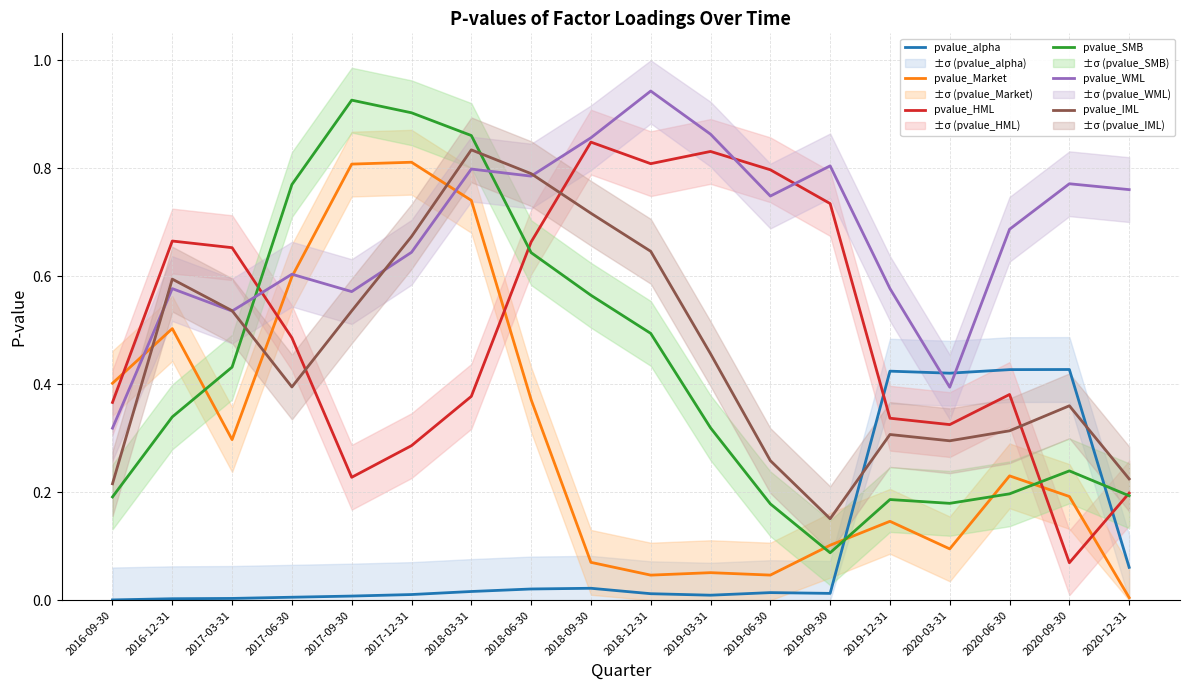

At which category is the sum across all series the highest?

2018-03-31